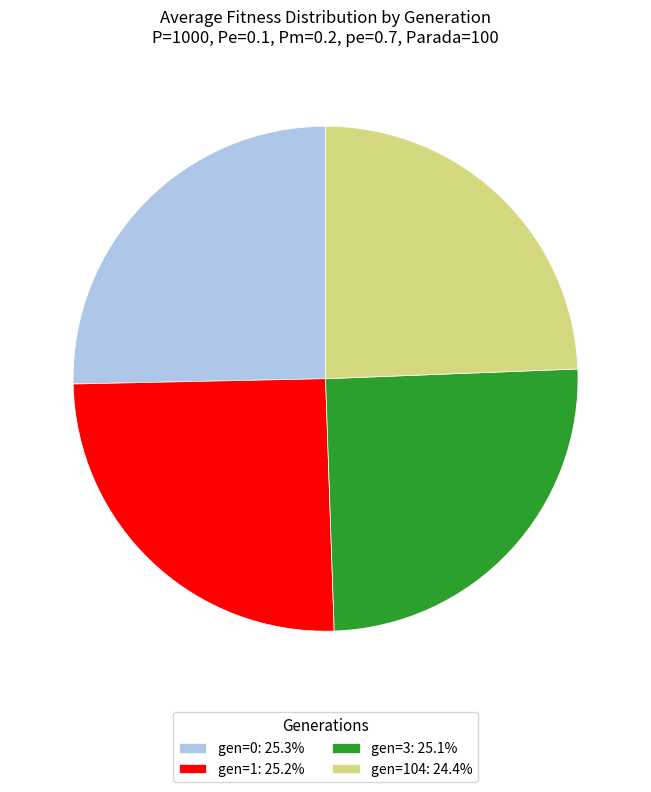

Is there any slice that represents more than half of the pie?

No